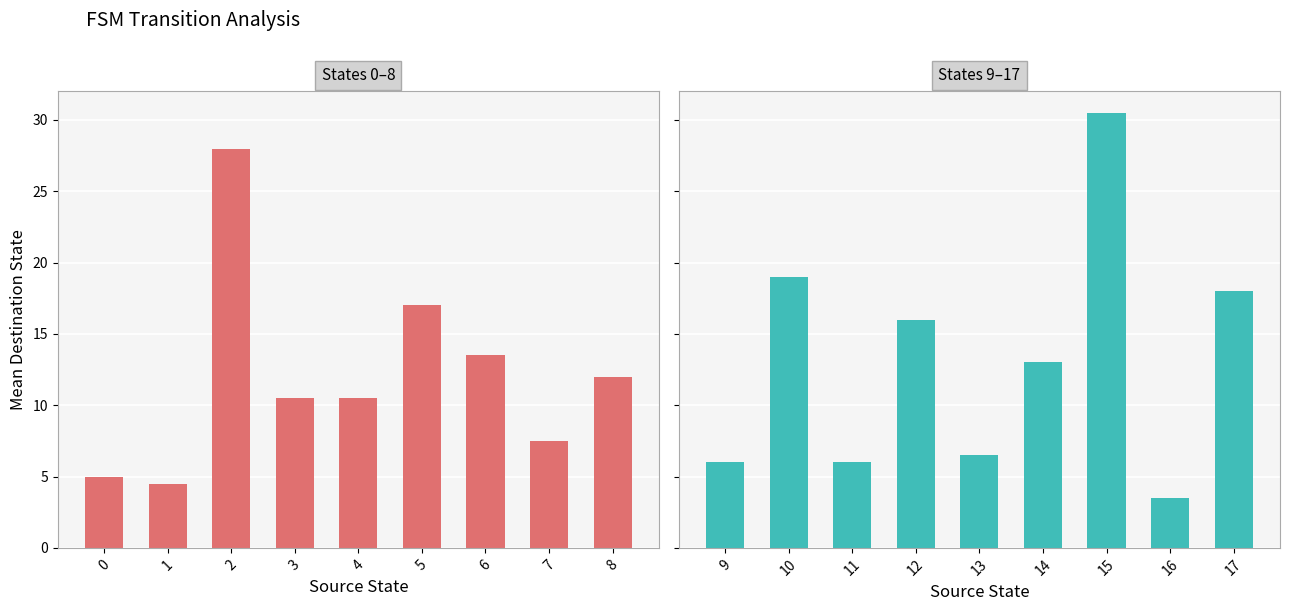

What is the sum of the States 0–8 values at 0 and 1?

9.5